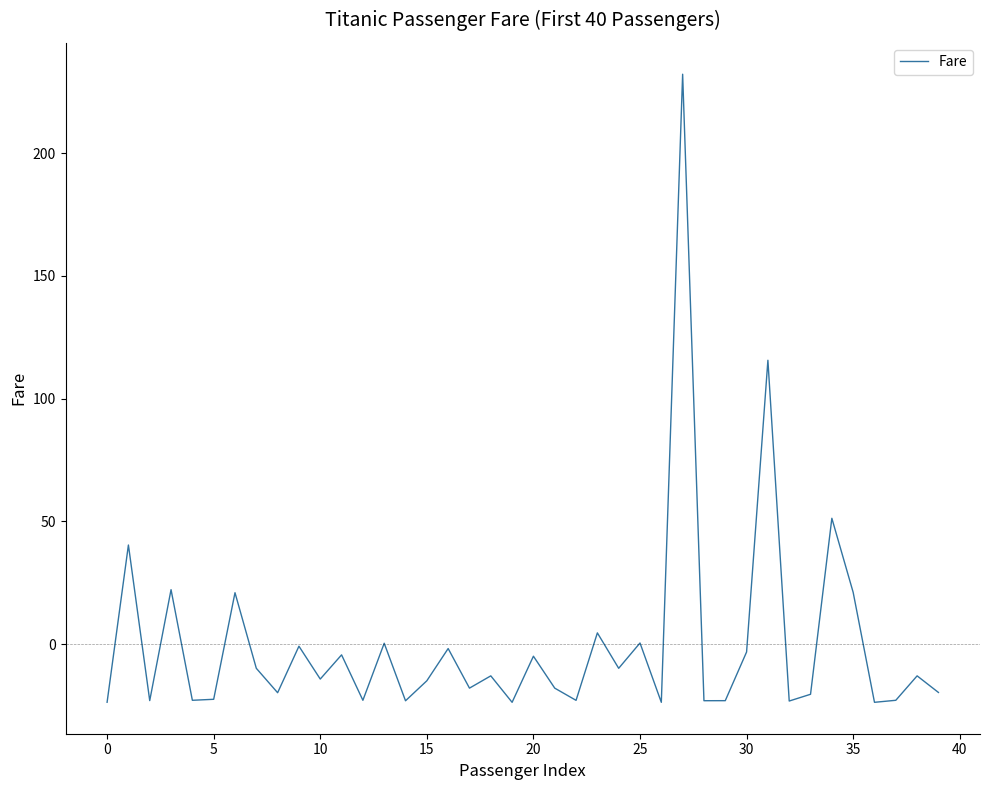

What is the difference between the second highest and minimum values?

139.3